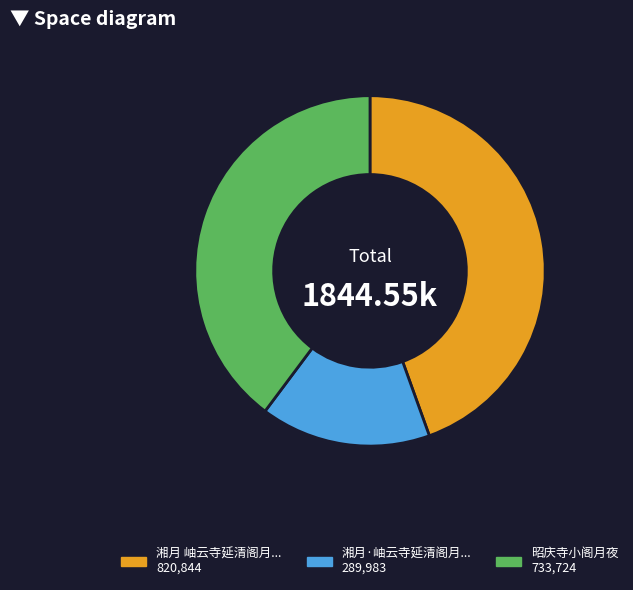

Is there a majority slice in this chart?

No